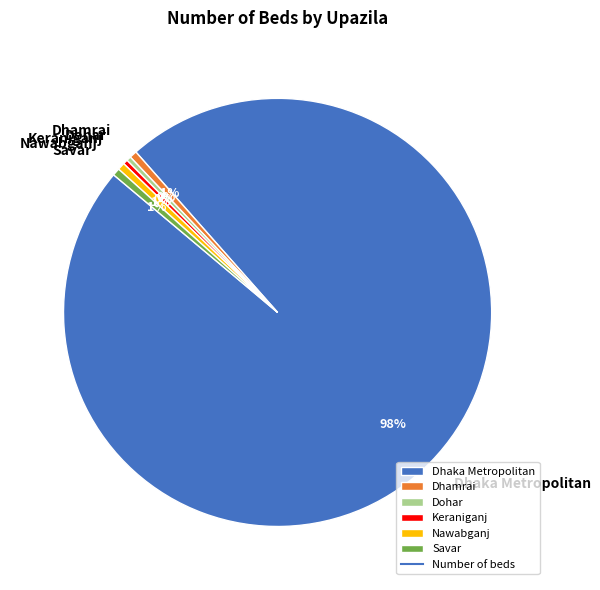

The Savar slice represents 1% of the pie. True or false?

True